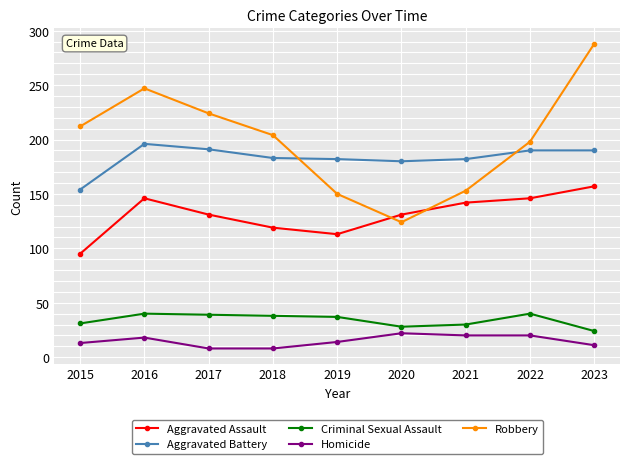

At which label does Aggravated Assault reach its minimum?

2015